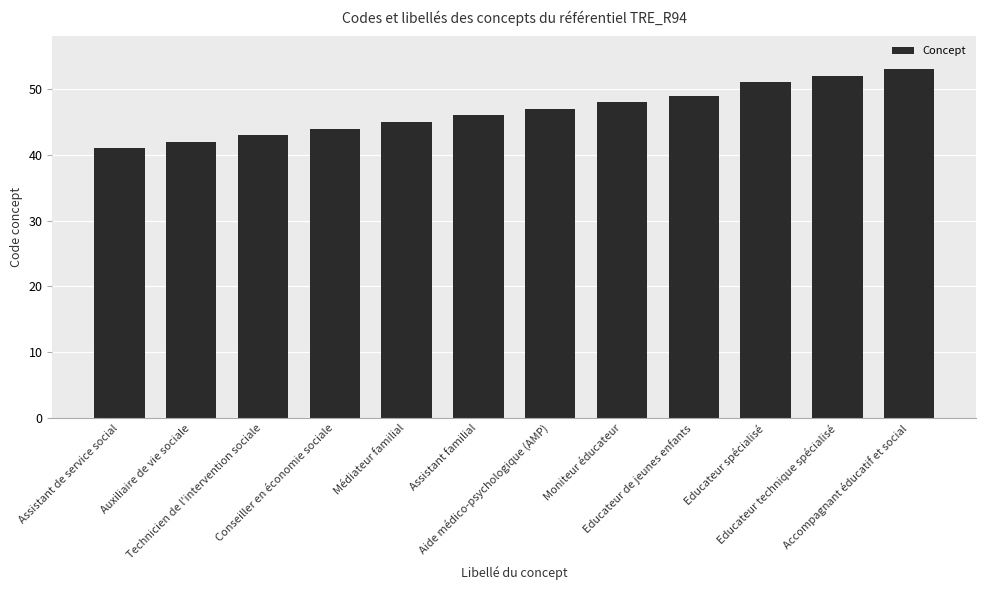

At which category does the chart reach its peak across all series?

Accompagnant éducatif et social